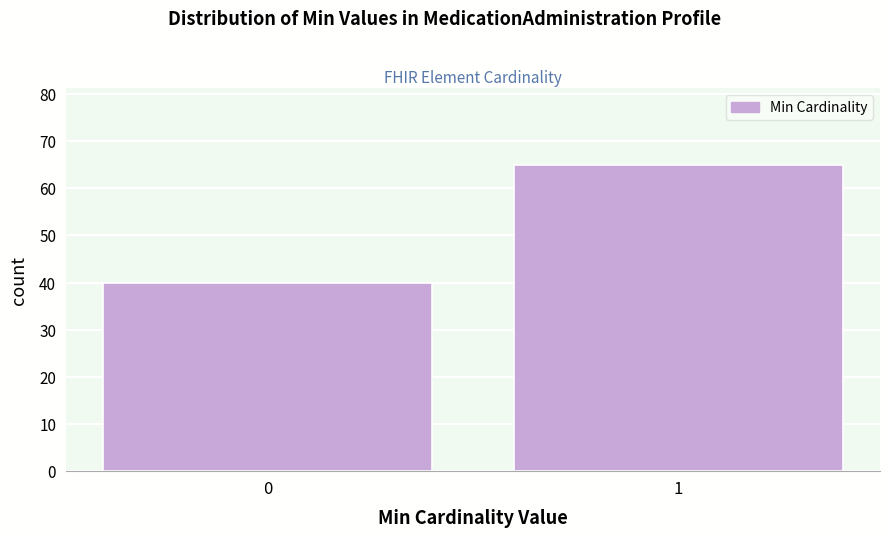

Reading left to right, transcribe all the data shown in this chart.

0=40	1=65